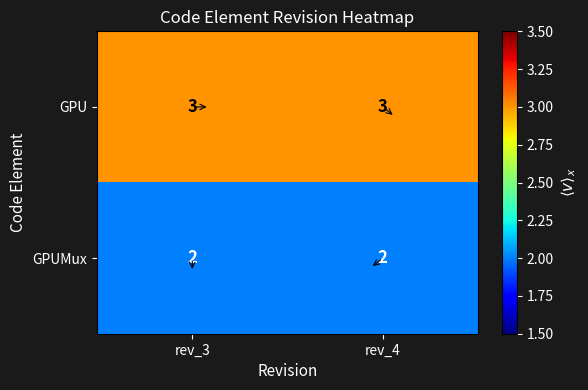

The value of GPU at rev_3 is 4. True or false?

False